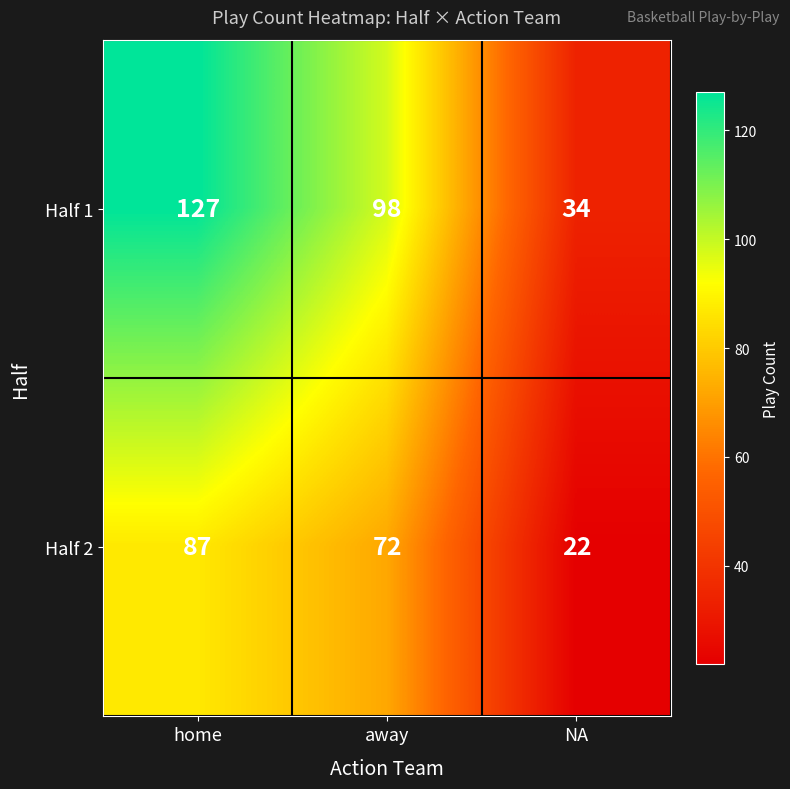

Count the number of categories in the chart.

3